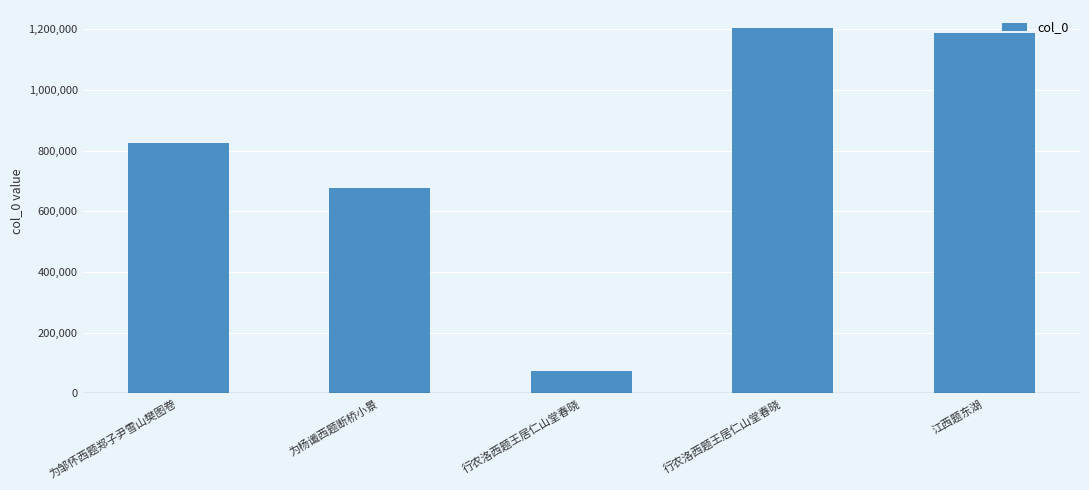

How many values are below 825282?

2